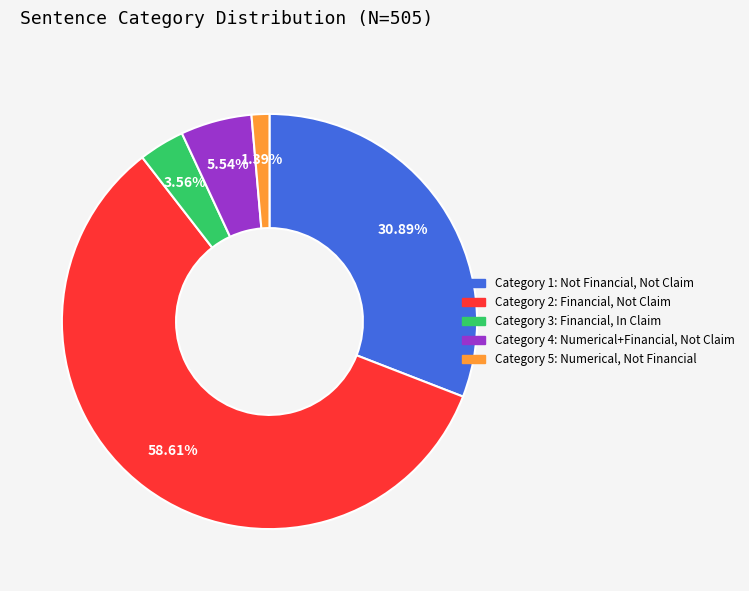

Is there a majority slice in this chart?

Yes